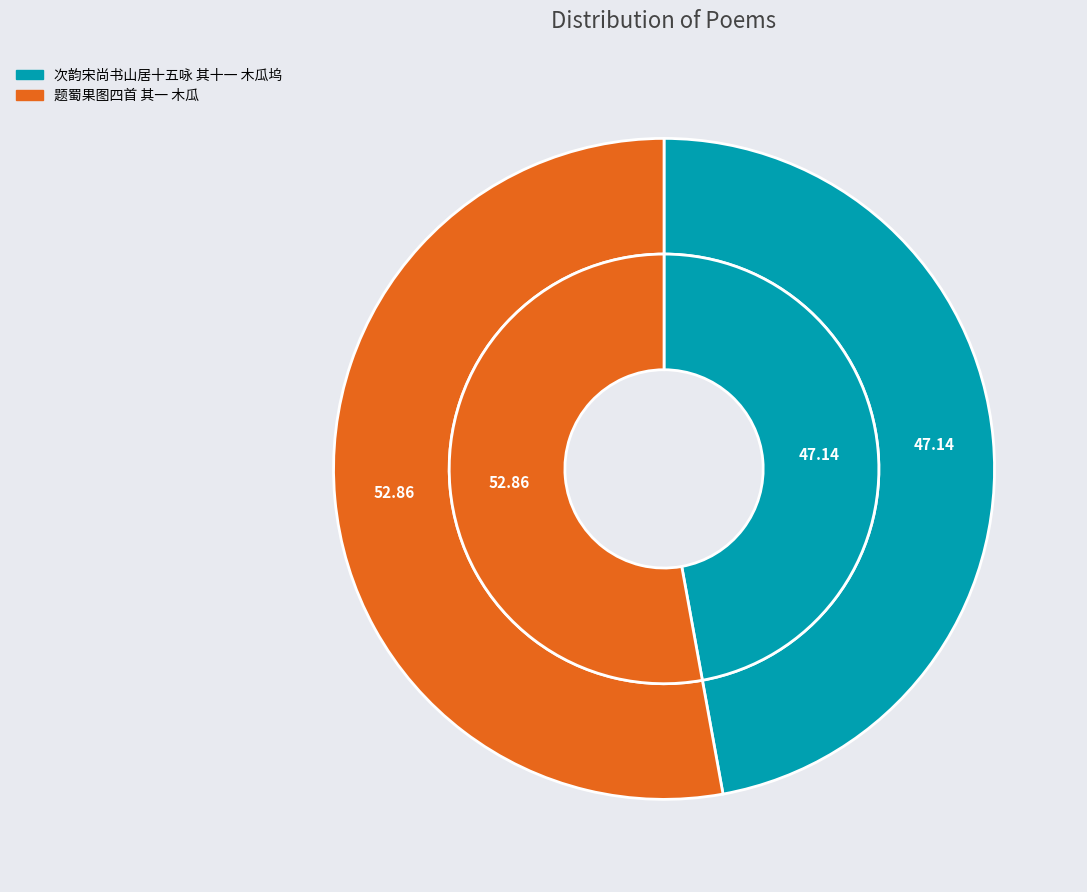

Which category has the smallest portion of the pie?

次韵宋尚书山居十五咏 其十一 木瓜坞